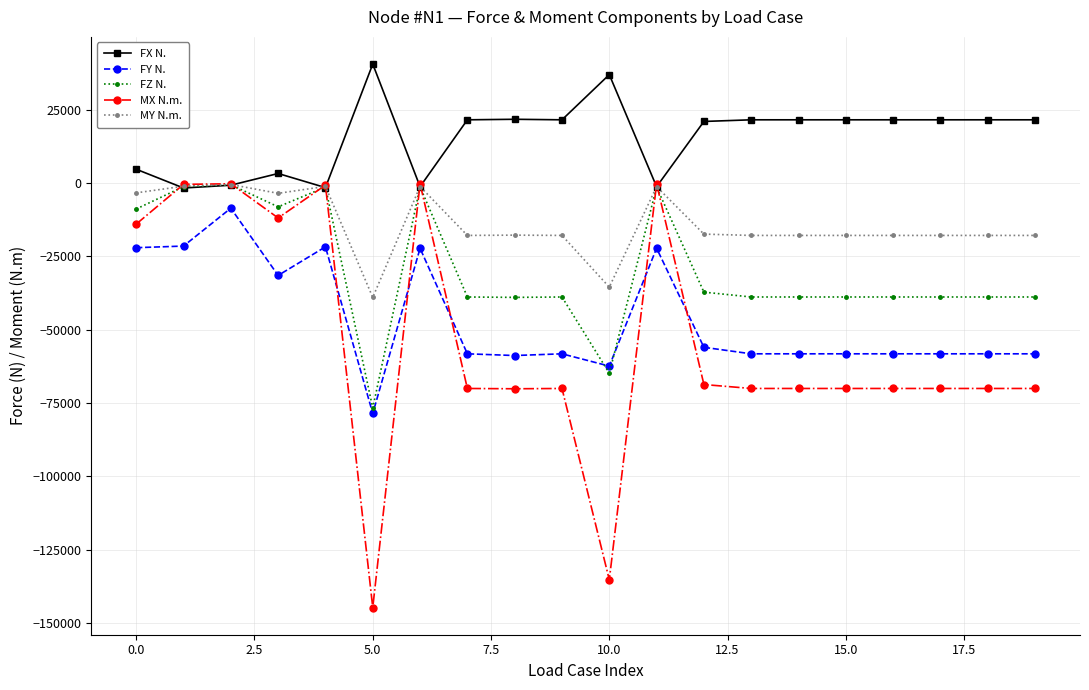

True or false: MY N.m. has more than 2 interior local peaks.

True